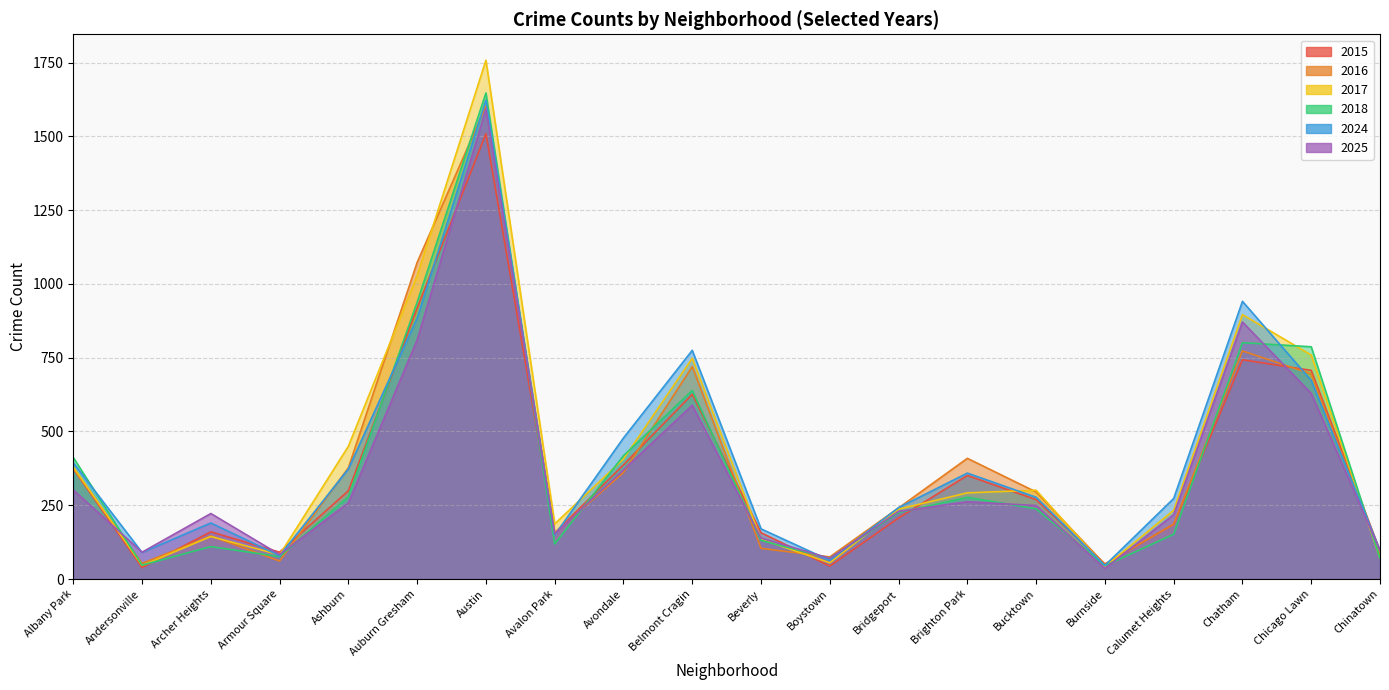

What is the difference between the highest and lowest values at Boystown?

31